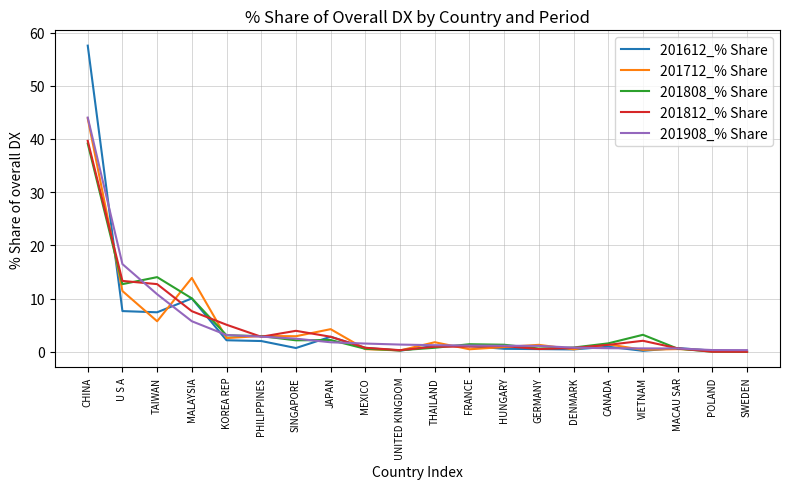

In 201712_% Share, how many points are lower than both neighbors (excluding endpoints)?

7